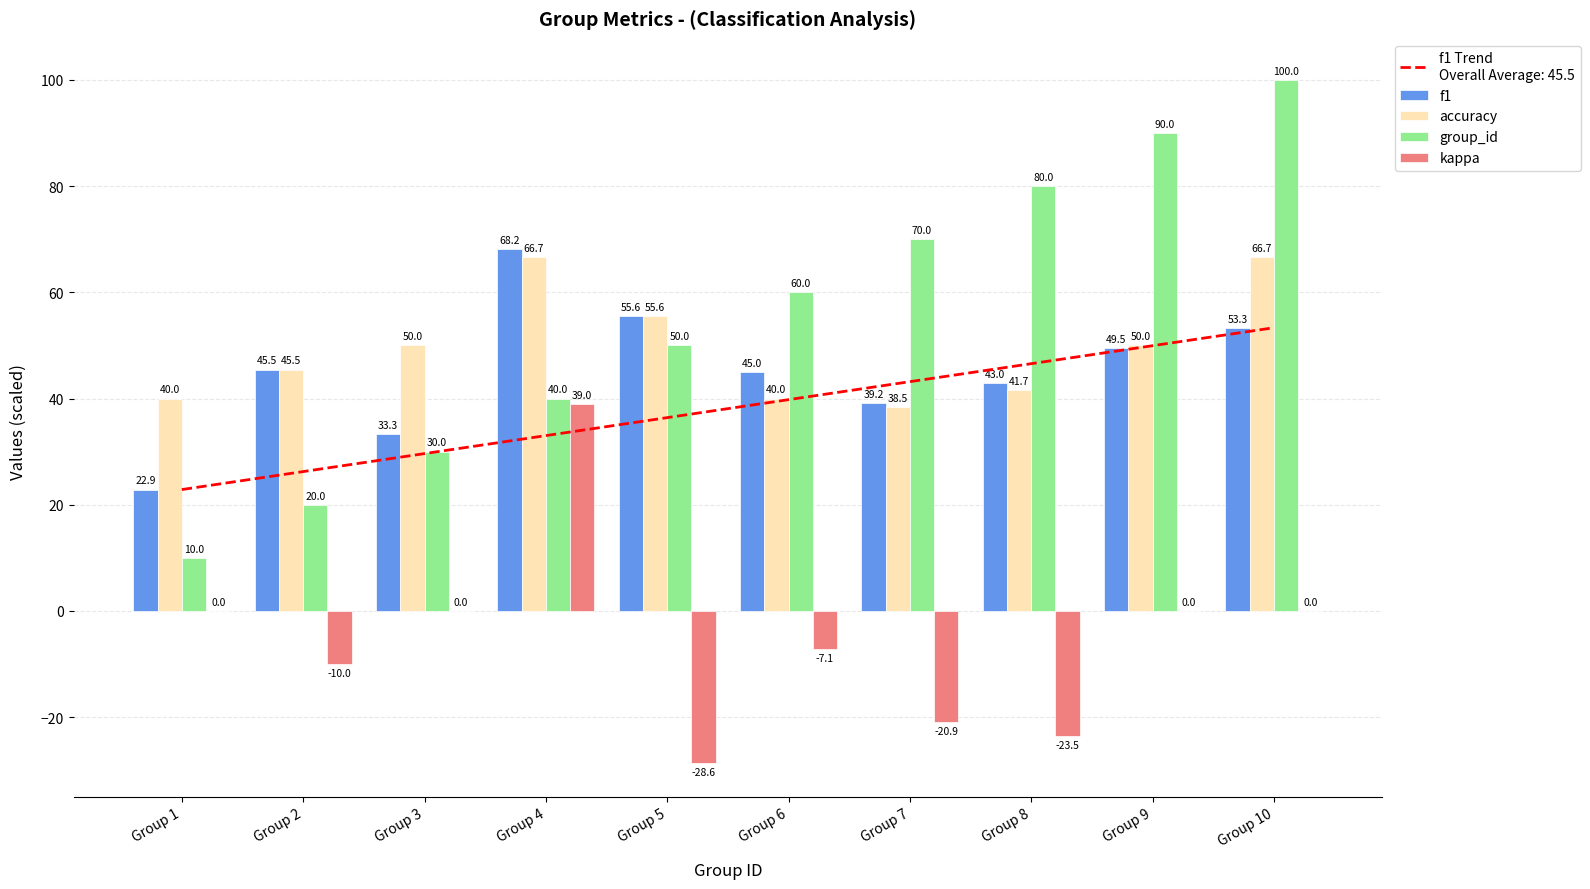

Reading left to right, what are all the values shown in this chart?

f1: 22.9	45.5	33.3	68.2	55.6	45.0	39.2	43.0	49.5	53.3
accuracy: 40.0	45.5	50.0	66.7	55.6	40.0	38.5	41.7	50.0	66.7
group_id: 10.0	20.0	30.0	40.0	50.0	60.0	70.0	80.0	90.0	100.0
kappa: 0.0	-10.0	0.0	39.0	-28.6	-7.1	-20.9	-23.5	0.0	0.0